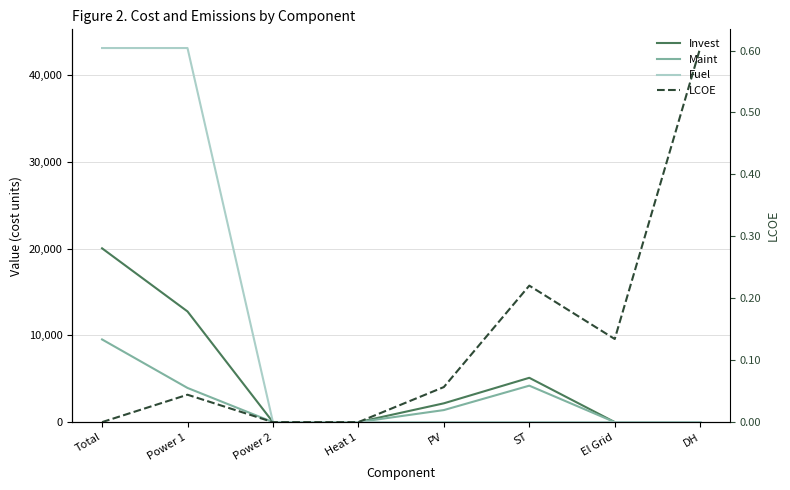

What is the value of the Maint point at the 2nd from the left?

3938.5